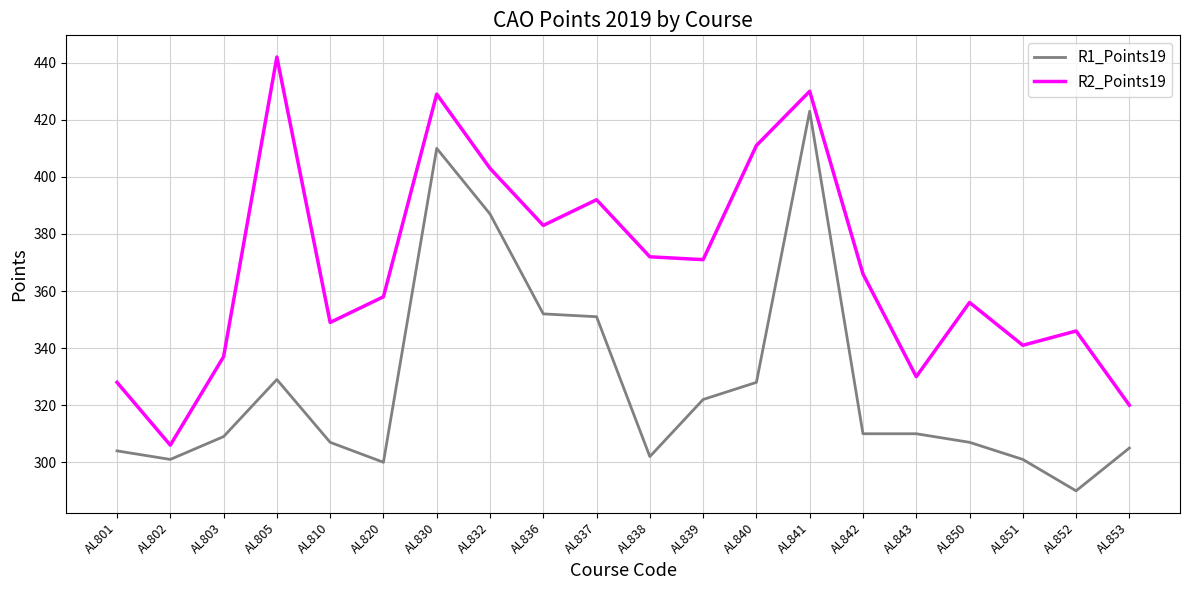

Is the value of R1_Points19 at AL837 greater than the value of R2_Points19 at AL837?

No